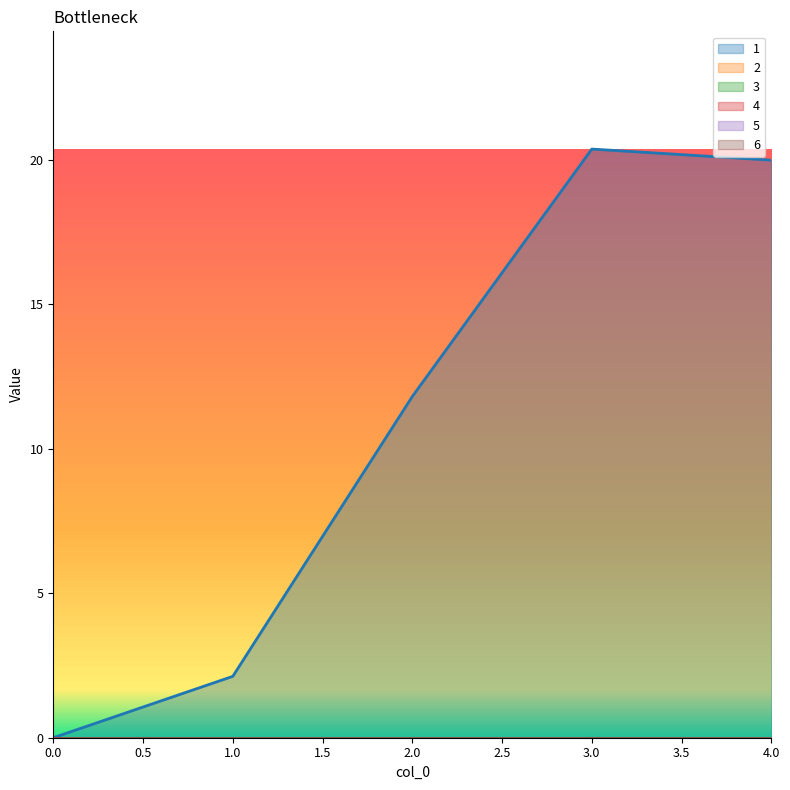

Rank the categories by 1 value from lowest to highest.

0, 1, 2, 4, 3